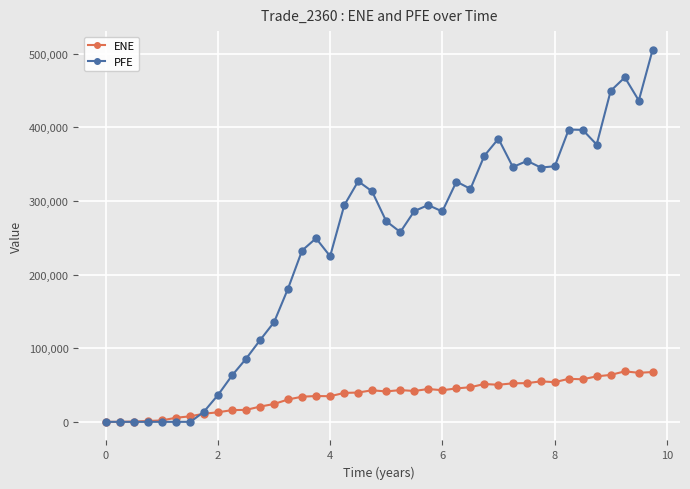

List the series in order of their peak value, highest first.

PFE, ENE